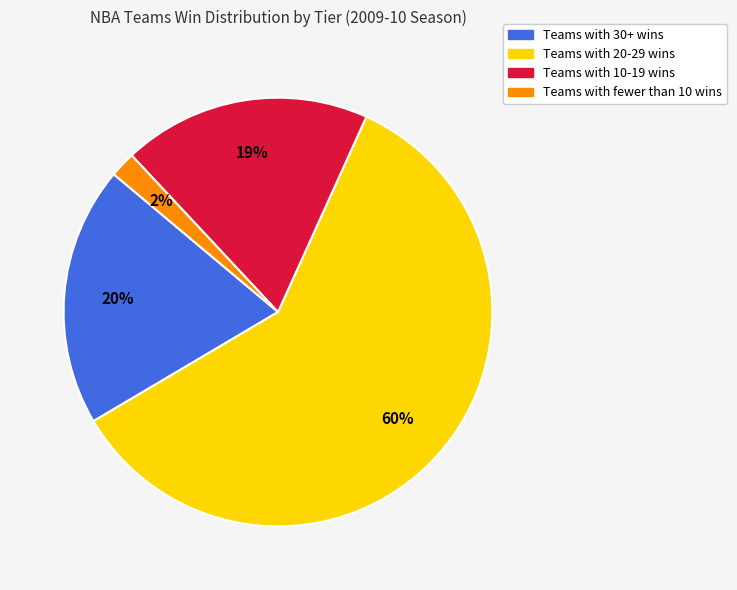

To the nearest percent, what is the average slice percentage?

25%